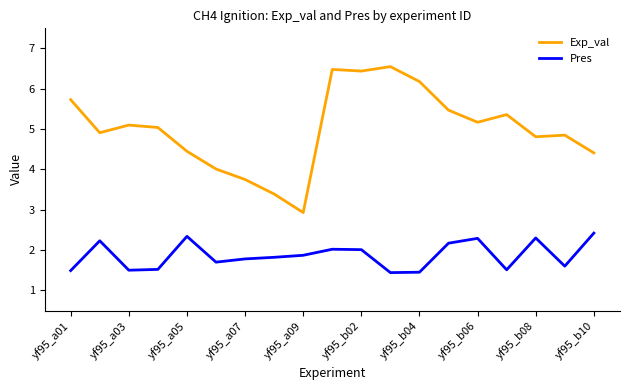

True or false: Pres and Exp_val cross at least once.

False